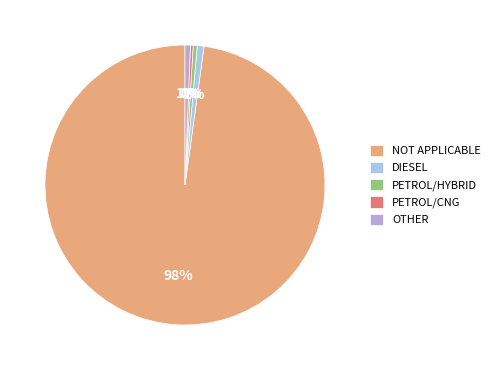

What is the majority slice?

NOT APPLICABLE